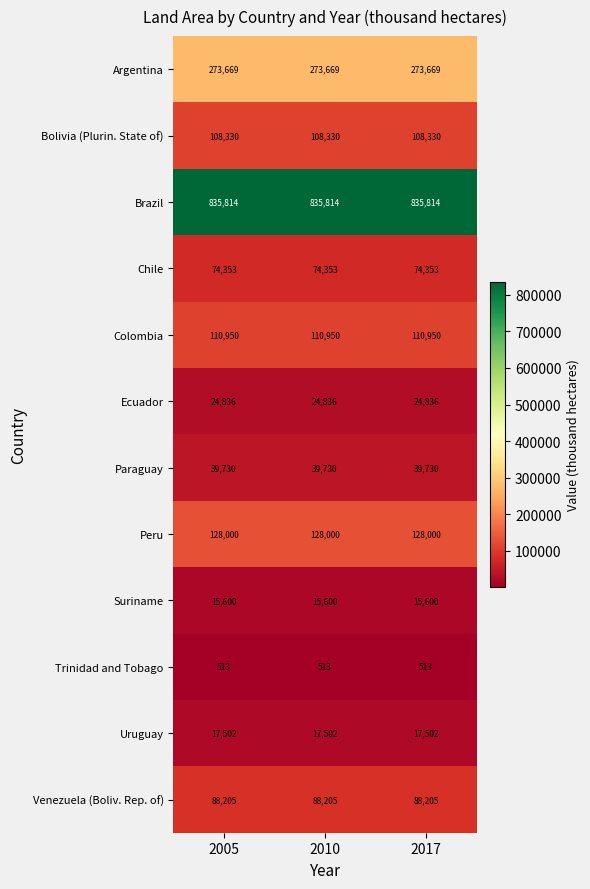

Is it true that Argentina equals 174278 at 2005?

False